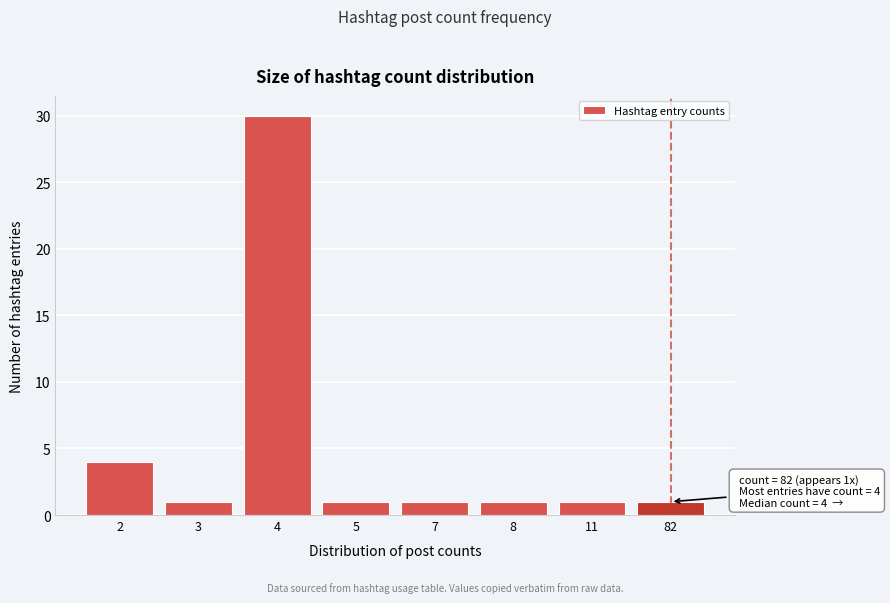

Reading right to left, list all the values displayed in this chart.

1	1	1	1	1	30	1	4